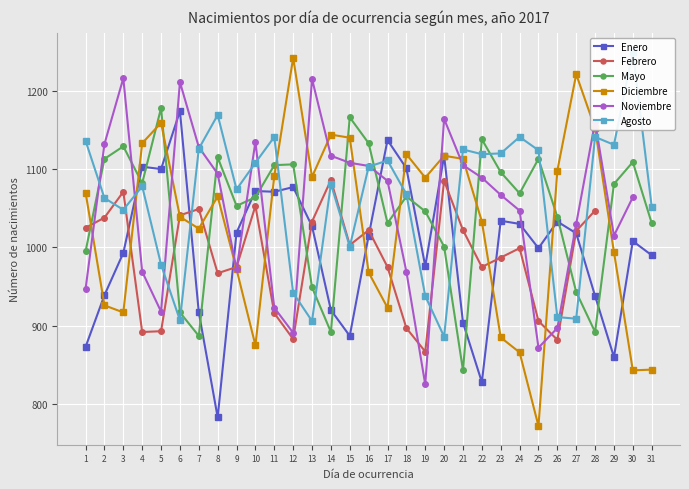

What is the value of the Noviembre point at the 21st from the left?

1105.0